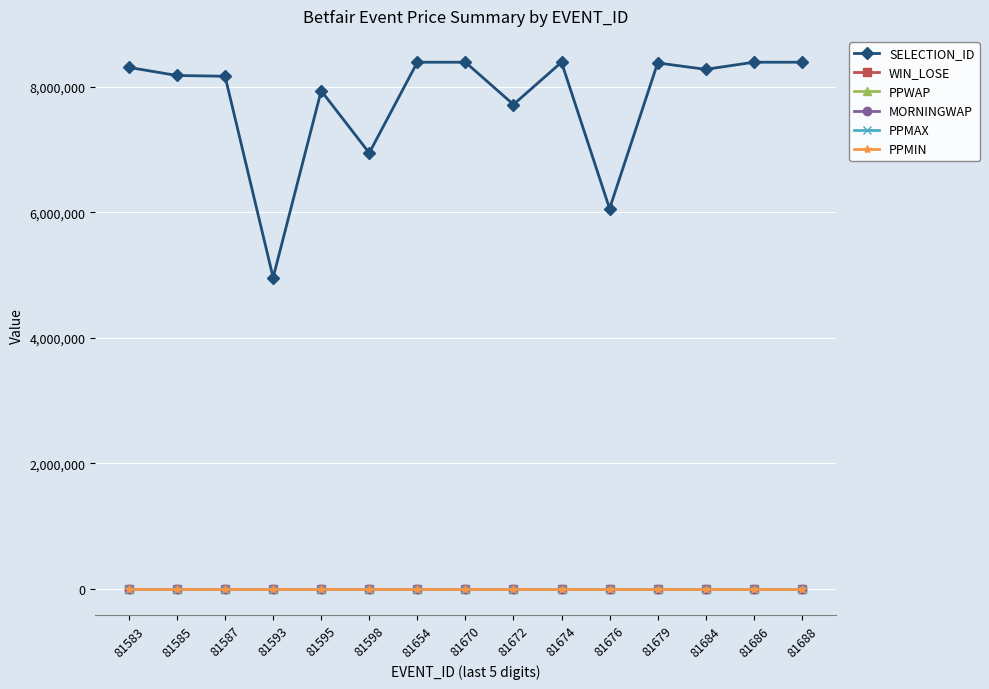

What is the sum of all PPMAX values?

15.0